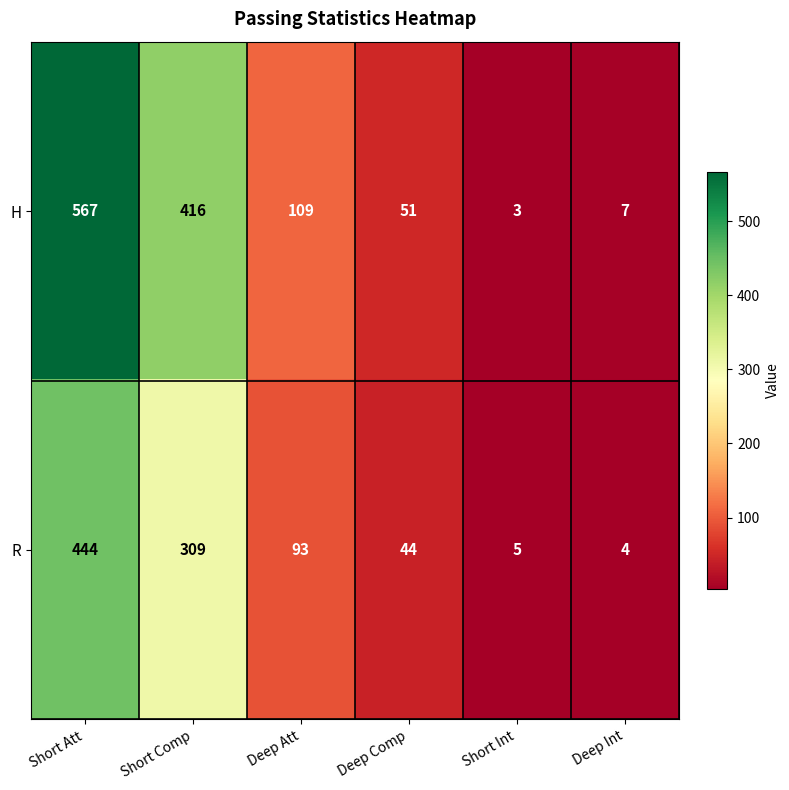

What is the maximum value shown in the chart?

567